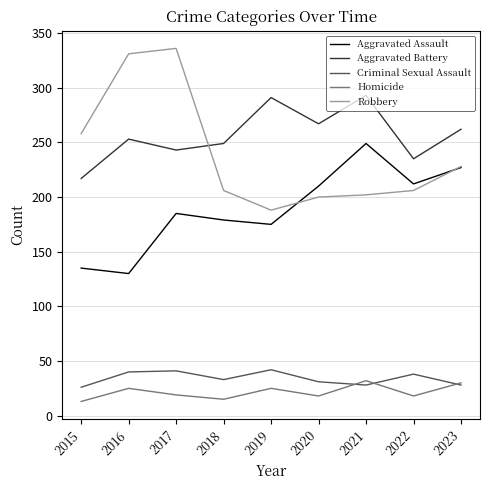

Is the value of Criminal Sexual Assault at 2019 greater than the value of Aggravated Battery at 2021?

No